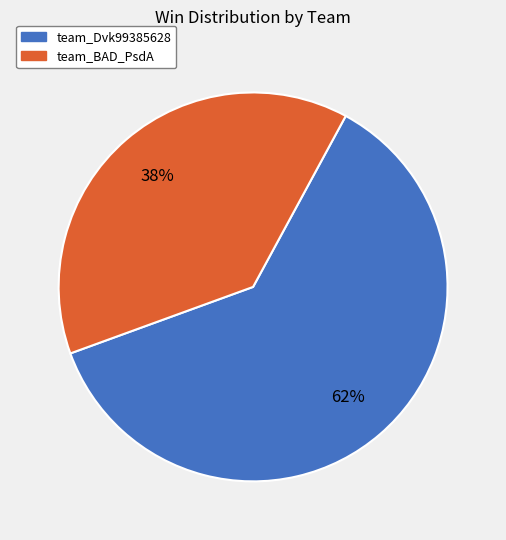

Which has a higher value, team_Dvk99385628 or team_BAD_PsdA?

team_Dvk99385628